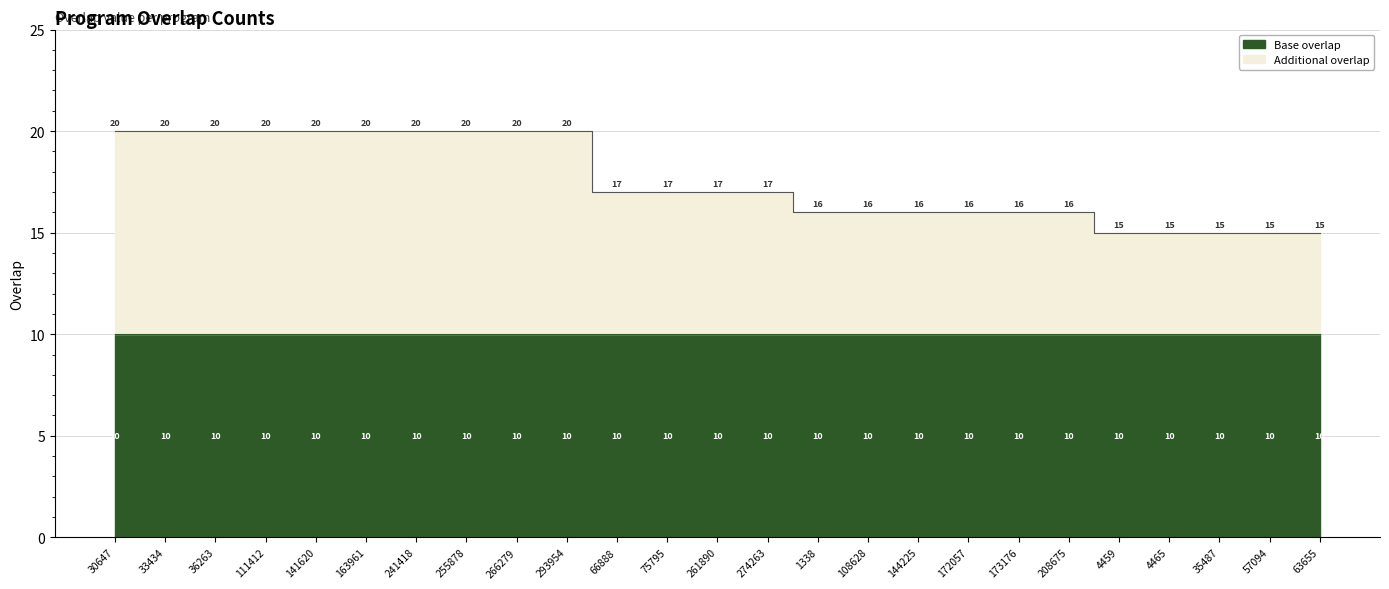

List the labels in order of value, smallest first.

4459, 4465, 35487, 57094, 63655, 1338, 108628, 144225, 172057, 173176, 208675, 66888, 75795, 261890, 274263, 30647, 33434, 36263, 111412, 141620, 163961, 241418, 255878, 266279, 293954